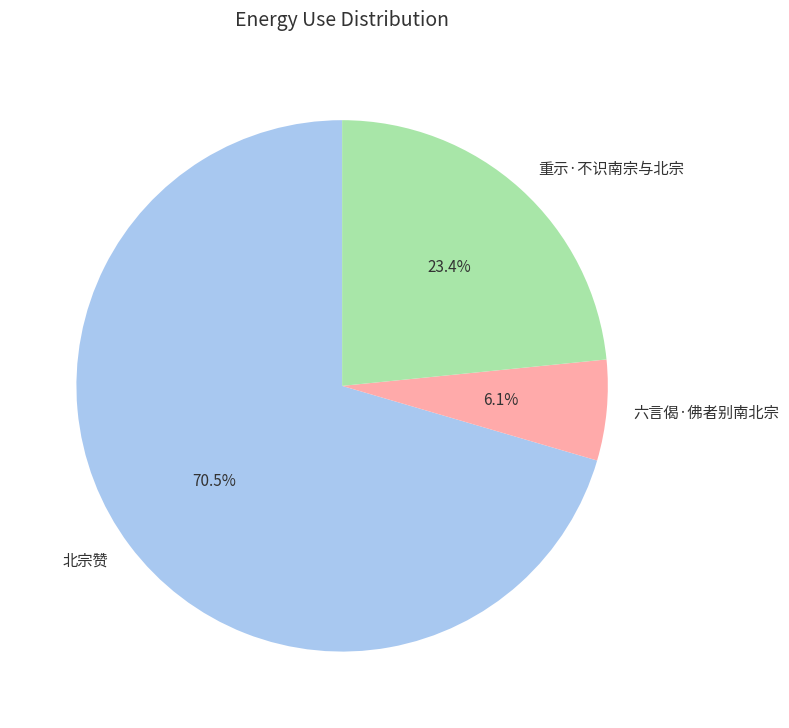

Rank the categories by value from lowest to highest.

六言偈·佛者别南北宗, 重示·不识南宗与北宗, 北宗赞